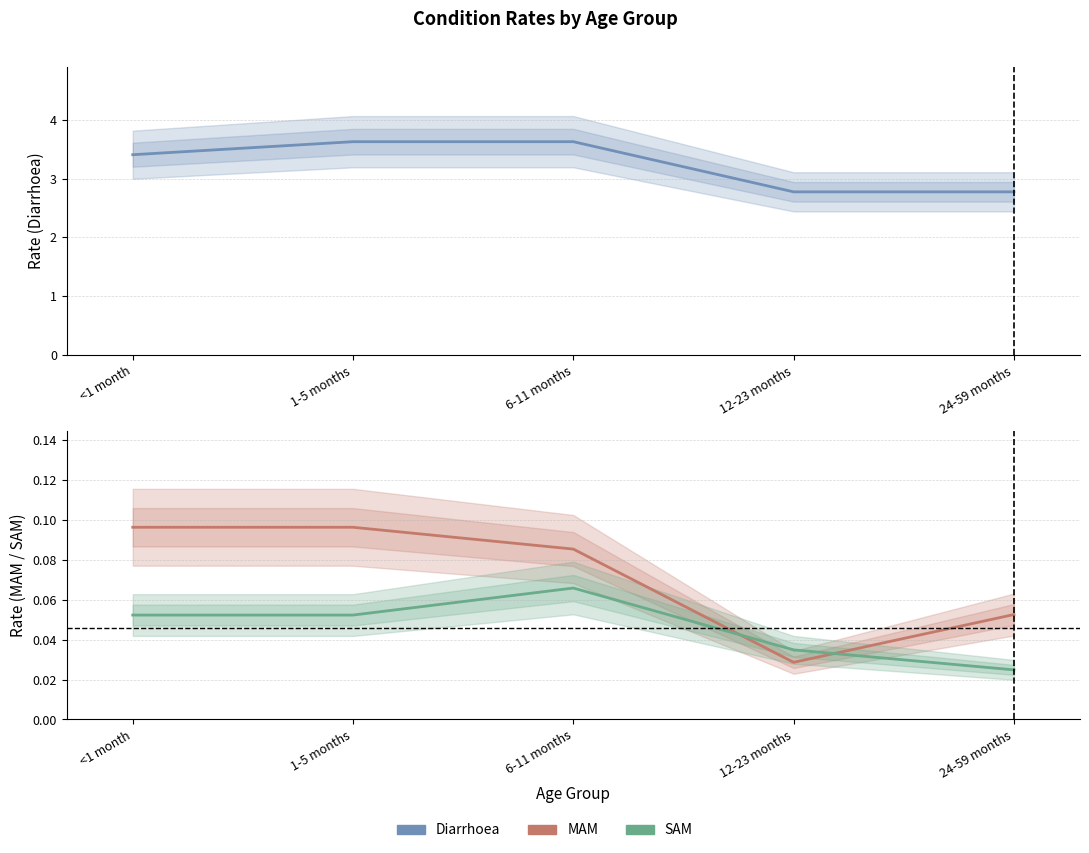

What is the value of the SAM point at the 3rd from the left?

0.1